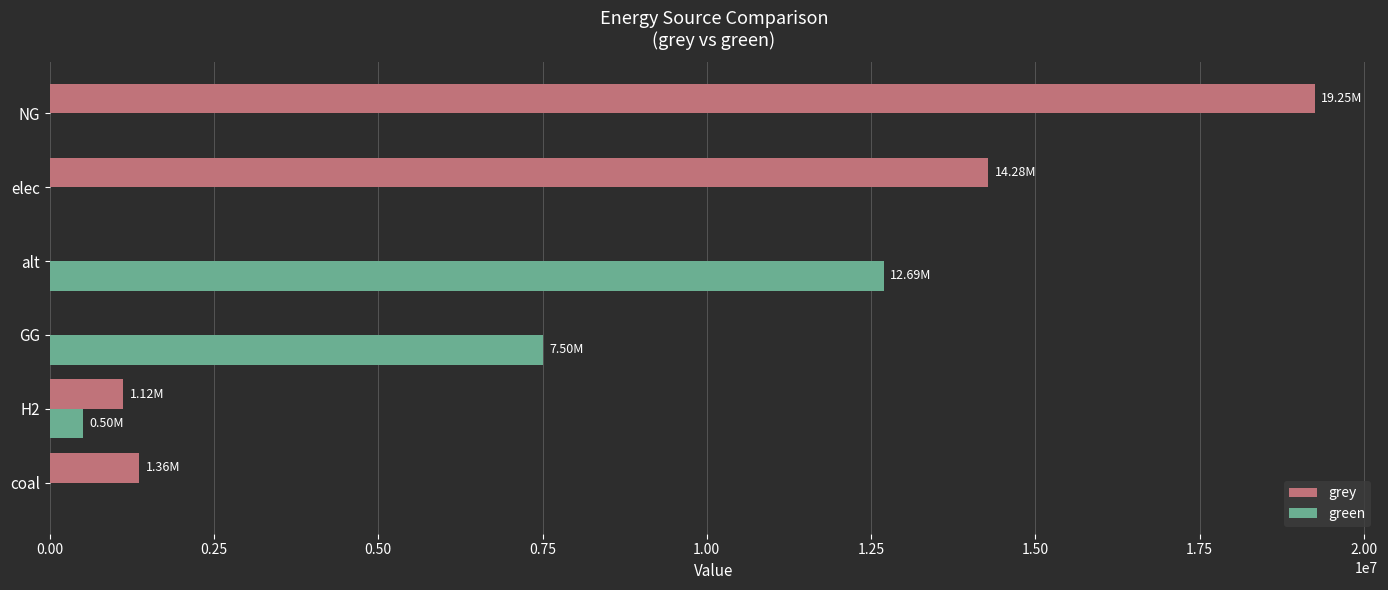

Count the number of categories in the chart.

6